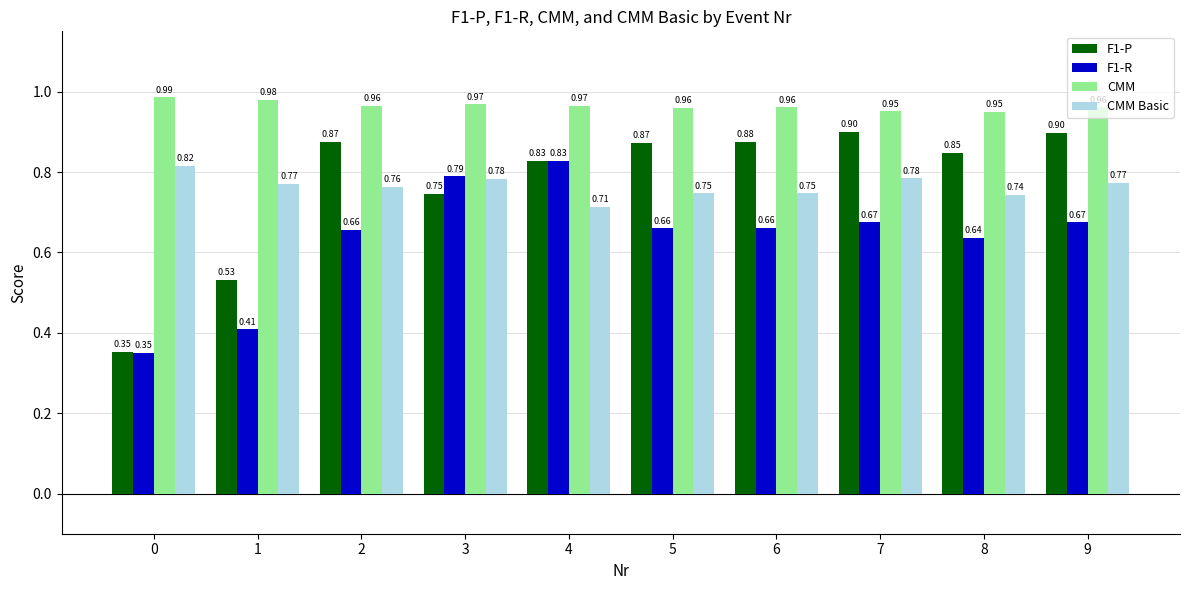

How many groups of bars are there?

10